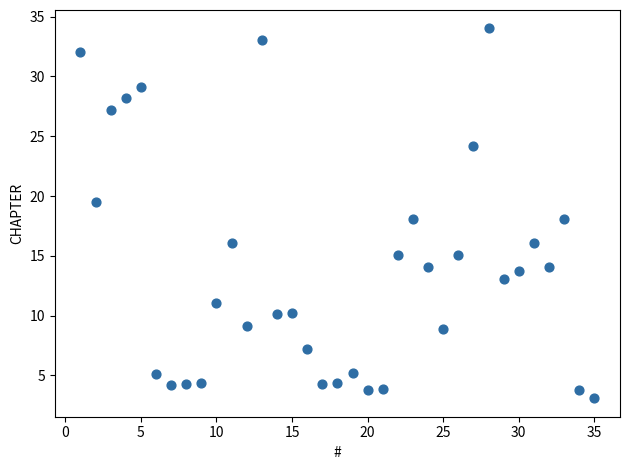

What is the range of X values (max minus min)?

34.0